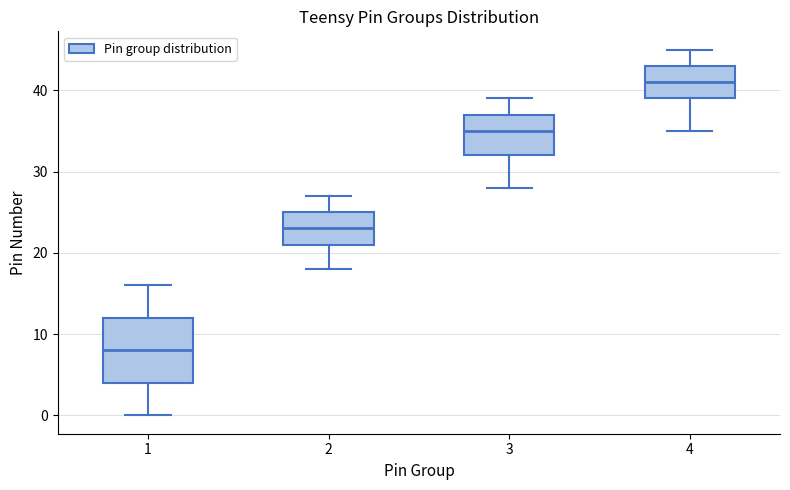

Which box has the lowest median line?

1